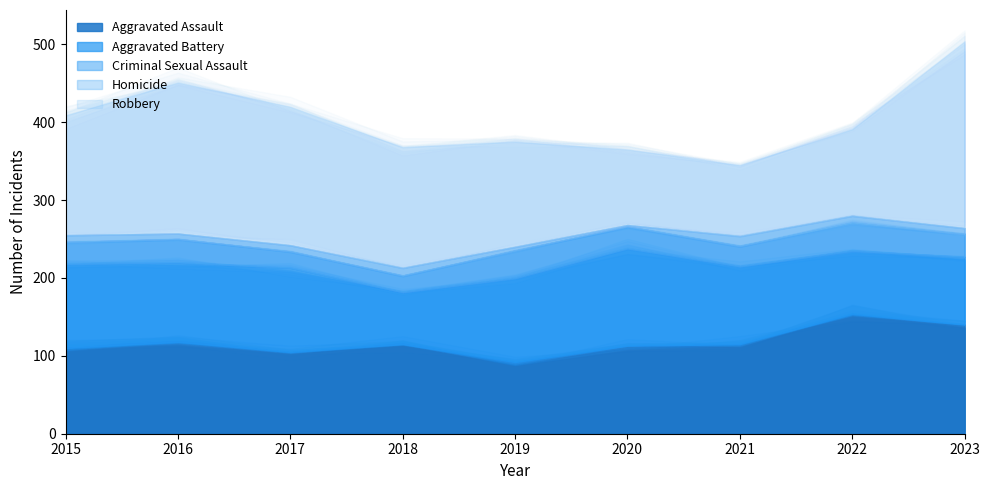

What is the difference between the Criminal Sexual Assault values at 2015 and 2019?

7